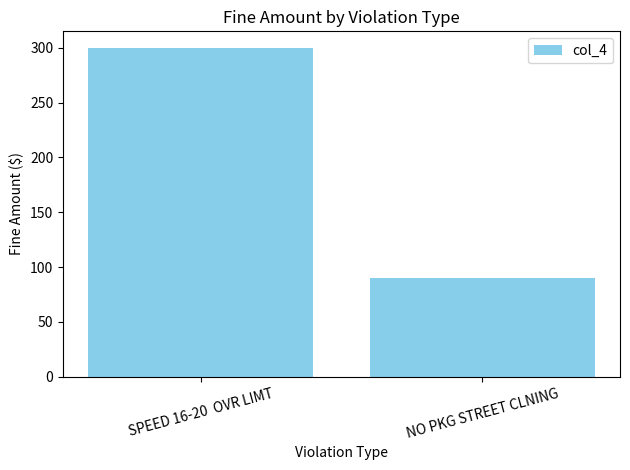

Reading left to right, extract all data points from this chart.

SPEED 16-20  OVR LIMT=300	NO PKG STREET CLNING=90